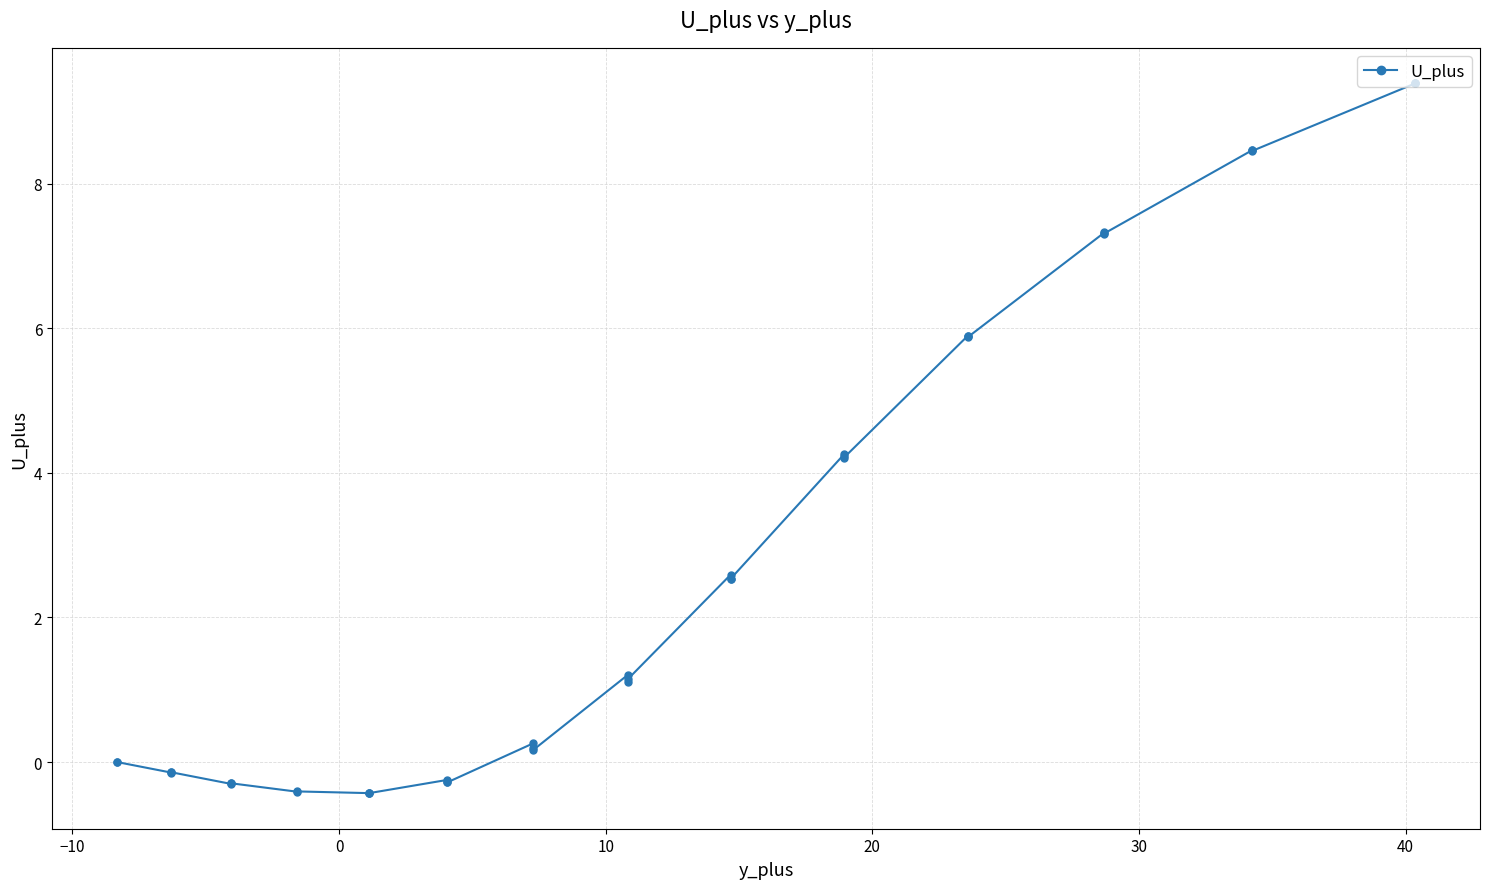

What is the maximum value shown in the chart?

9.4